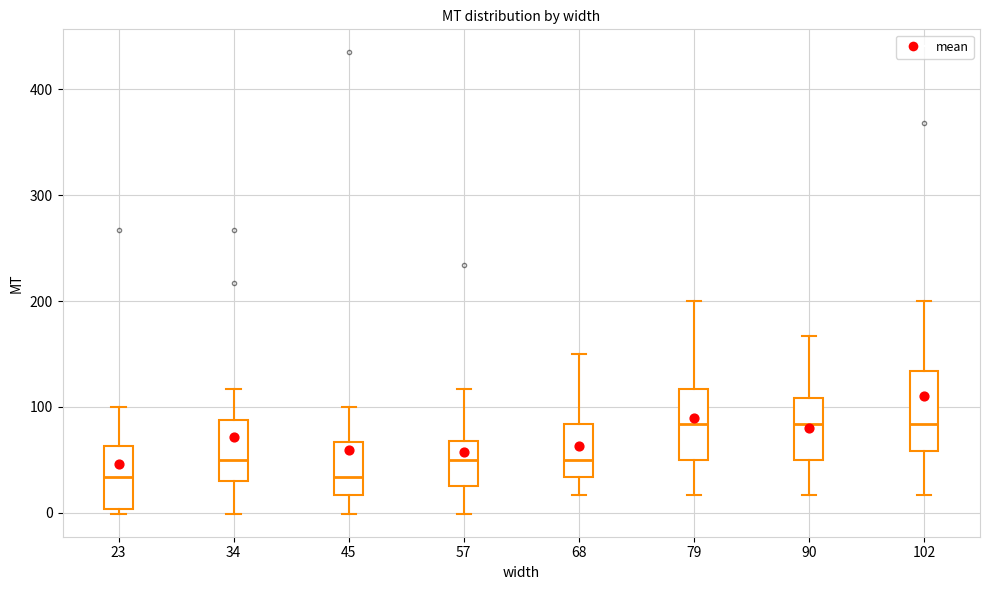

Reading left to right, transcribe this box plot: for each box, give where its median line is, the range the box spans, and where its two whiskers end, as read against the y-axis. The values are not printed on the chart, so give them approximately, as read against the axis.

23: median 30, box 0 to 60, whiskers 0 (just below the box's lower edge) to 100
34: median 50, box 30 to 90, whiskers 0 to 120
45: median 30, box 20 to 70, whiskers 0 to 100
57: median 50, box 30 to 70, whiskers 0 to 120
68: median 50, box 30 to 80, whiskers 20 to 150
79: median 80, box 50 to 120, whiskers 20 to 200
90: median 80, box 50 to 110, whiskers 20 to 170
102: median 80, box 60 to 130, whiskers 20 to 200